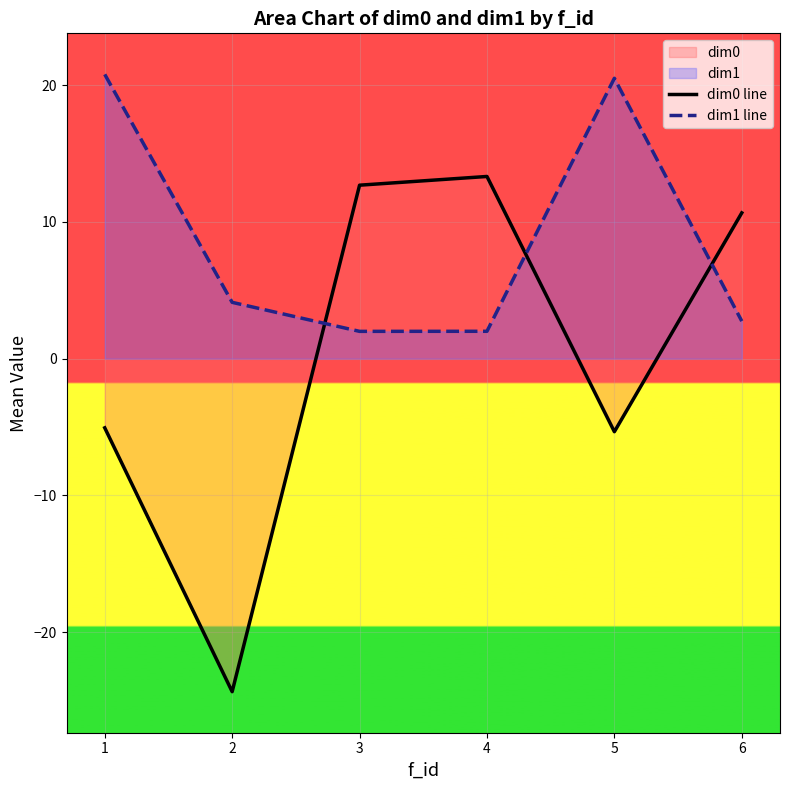

Count the number of categories in the chart.

6